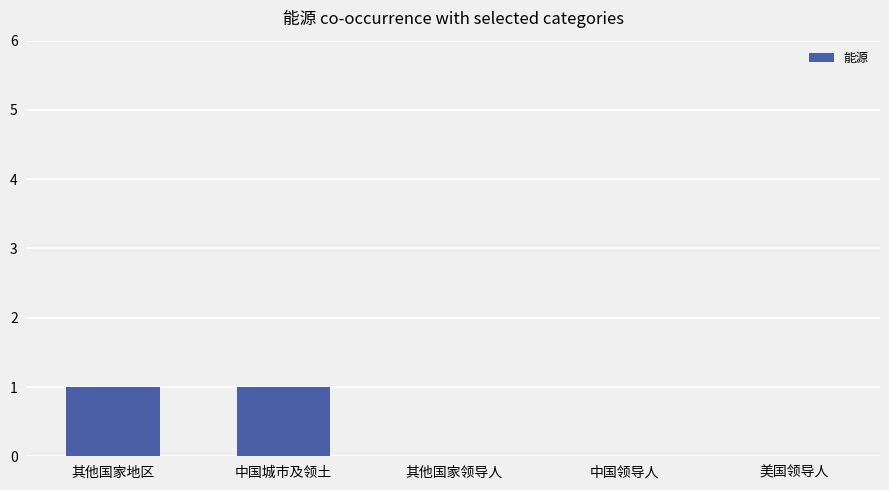

Reading left to right, transcribe all the data shown in this chart.

其他国家地区=1	中国城市及领土=1	其他国家领导人=0	中国领导人=0	美国领导人=0